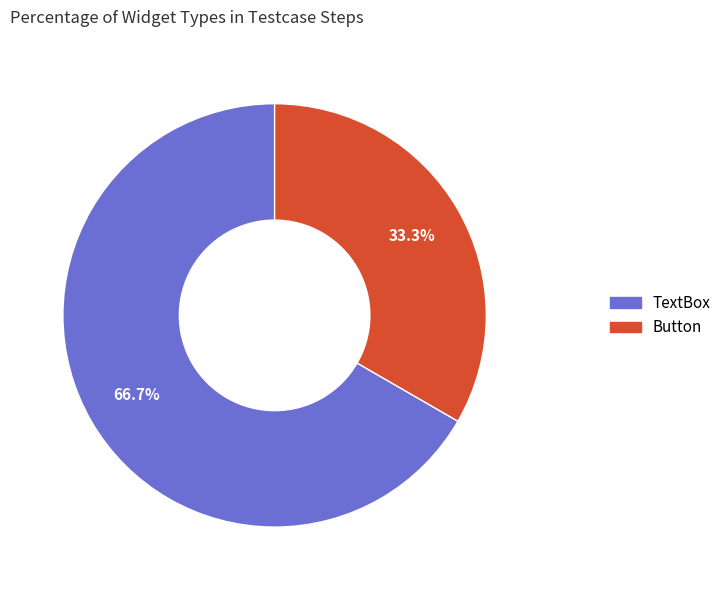

Rank the categories by value from lowest to highest.

Button, TextBox